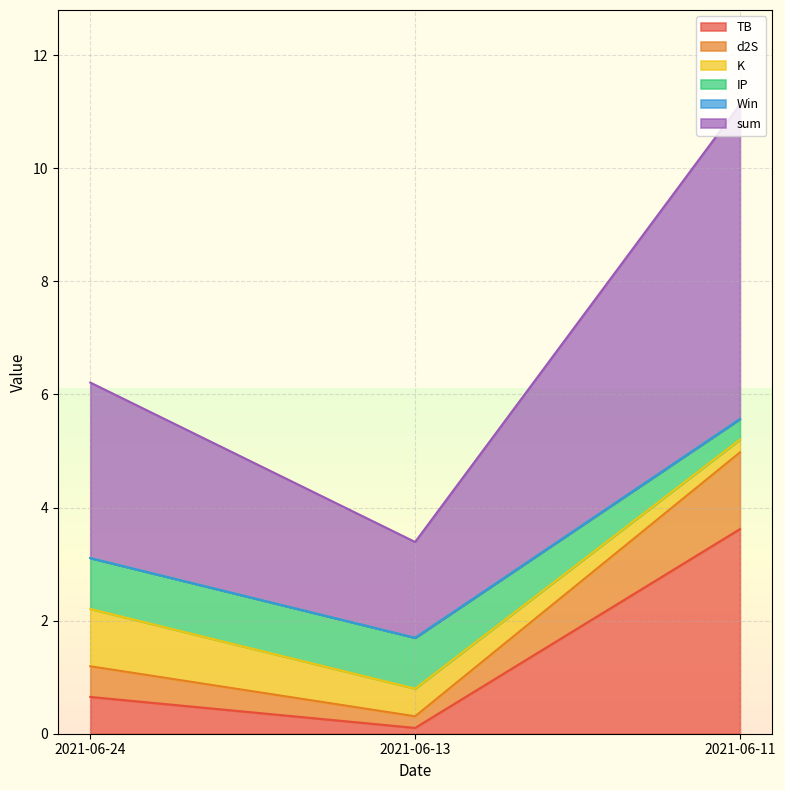

What is the total value across all series at 2021-06-11?

11.1